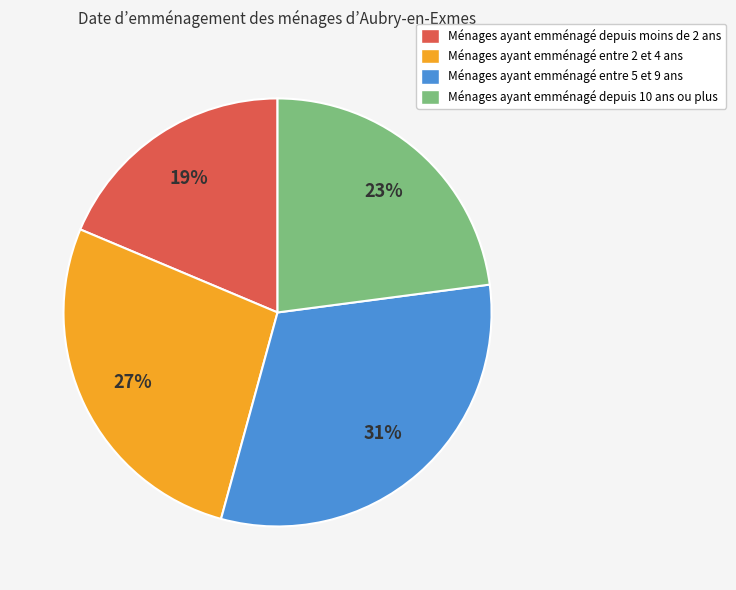

Is there any slice that represents more than half of the pie?

No